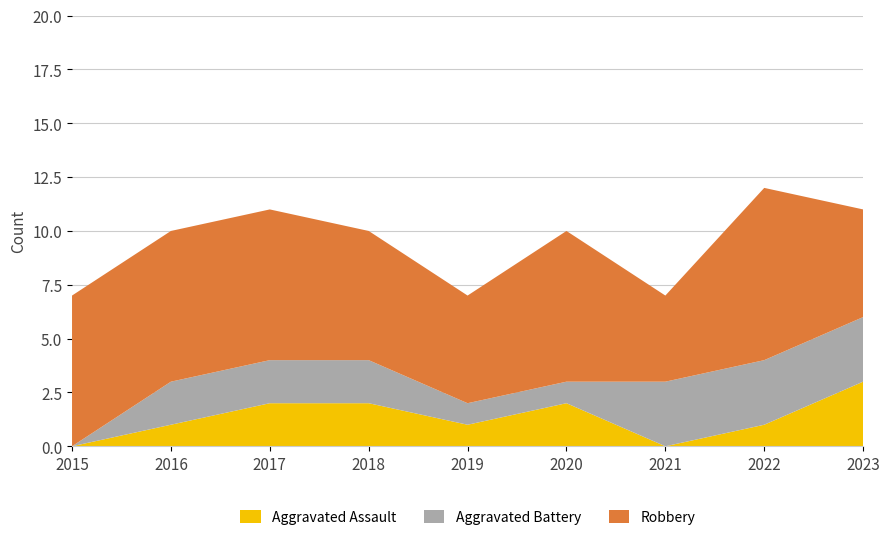

Reading left to right, list all the values displayed in this chart.

Aggravated Assault: 2015=0	2016=1	2017=2	2018=2	2019=1	2020=2	2021=0	2022=1	2023=3
Aggravated Battery: 2015=0	2016=2	2017=2	2018=2	2019=1	2020=1	2021=3	2022=3	2023=3
Robbery: 2015=7	2016=7	2017=7	2018=6	2019=5	2020=7	2021=4	2022=8	2023=5